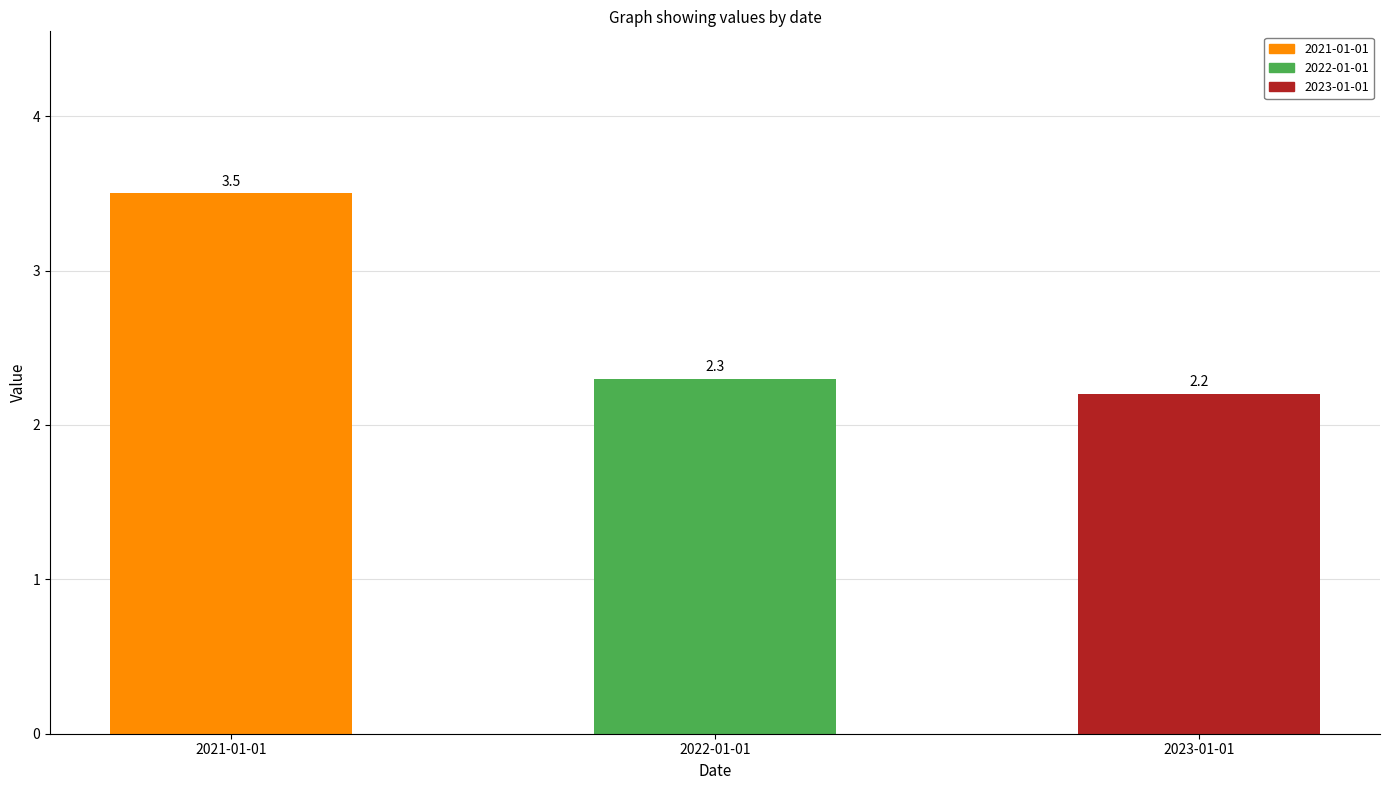

Reading left to right, list all the values displayed in this chart.

3.5	2.3	2.2